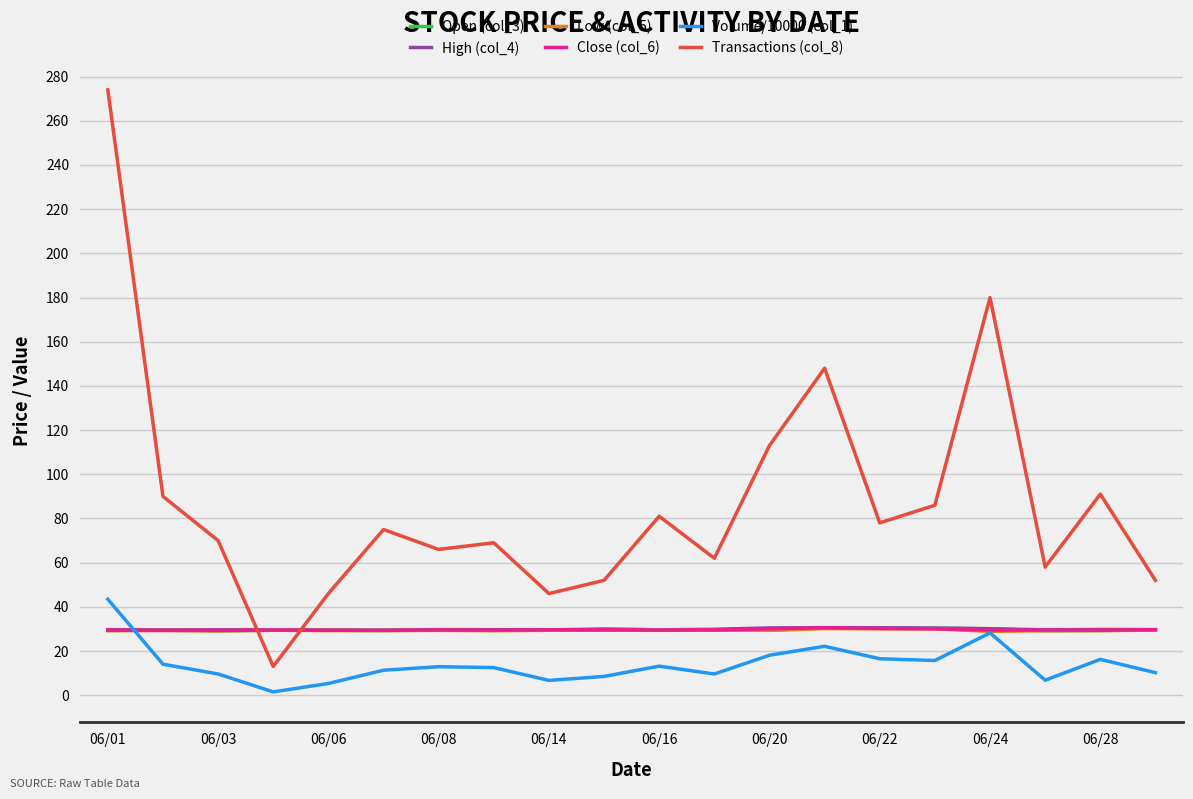

What is the difference between the maximum and minimum values in the High (col_4) series?

1.1